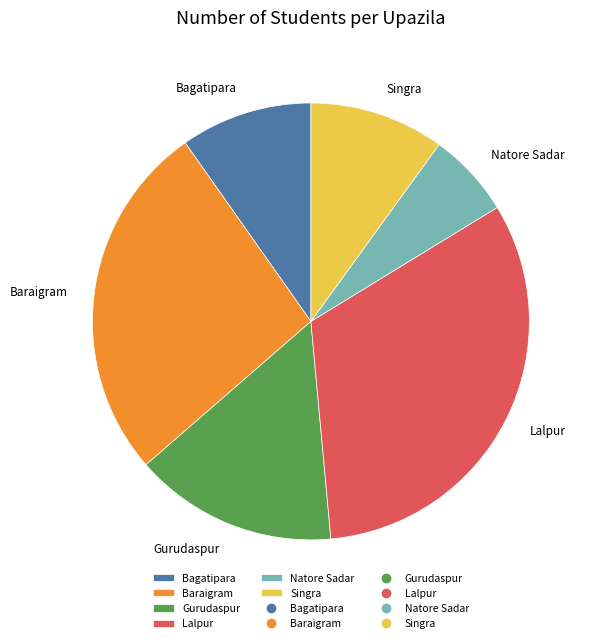

Is Natore Sadar the majority of the pie?

No